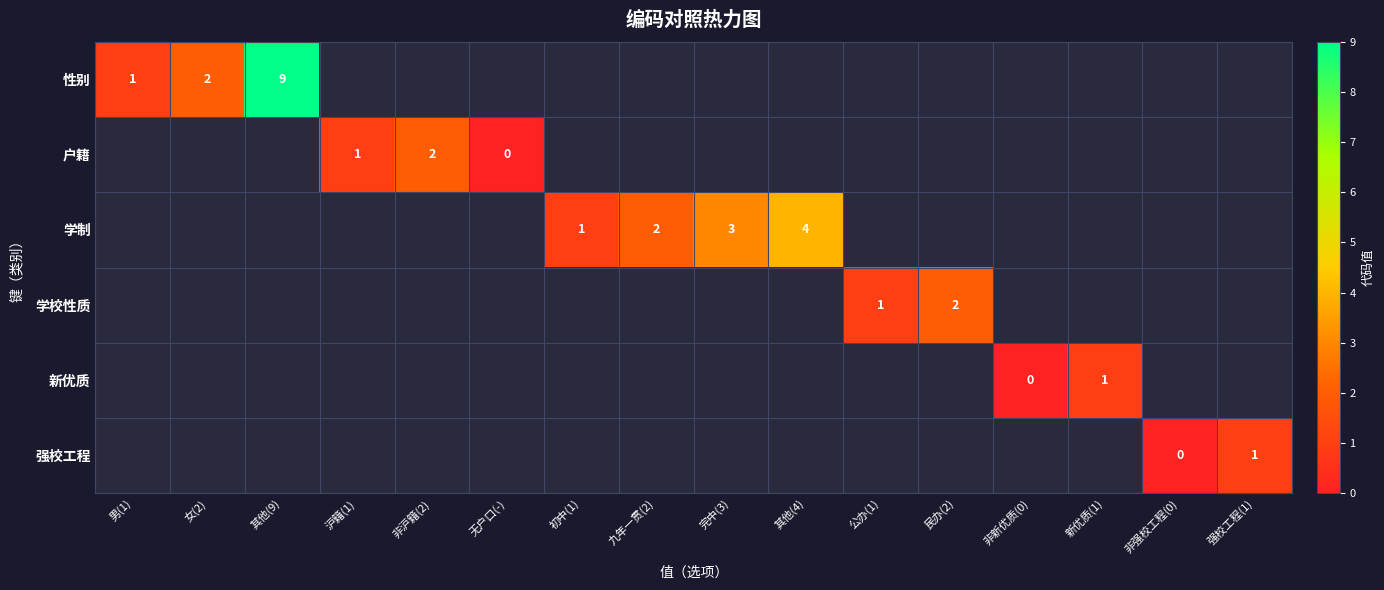

Is it true that 性别 equals 2 at 男(1)?

False